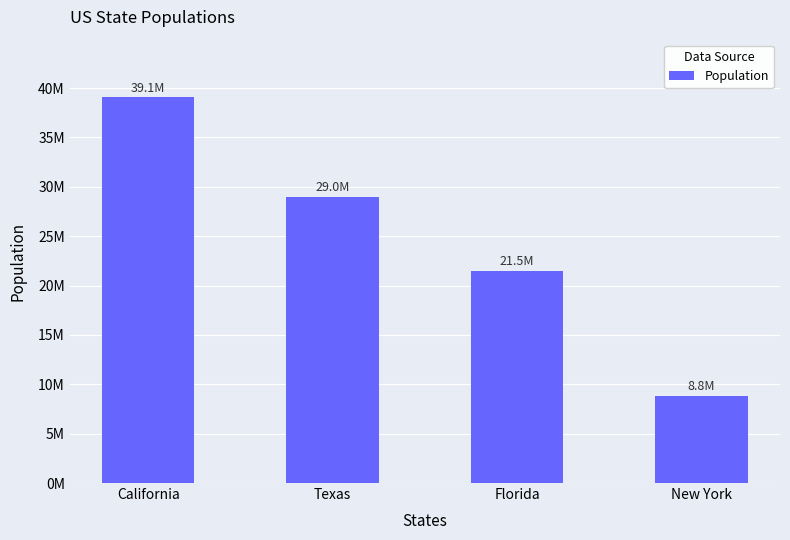

Reading left to right, list all the values displayed in this chart.

39051000	29000000	21480000	8804000